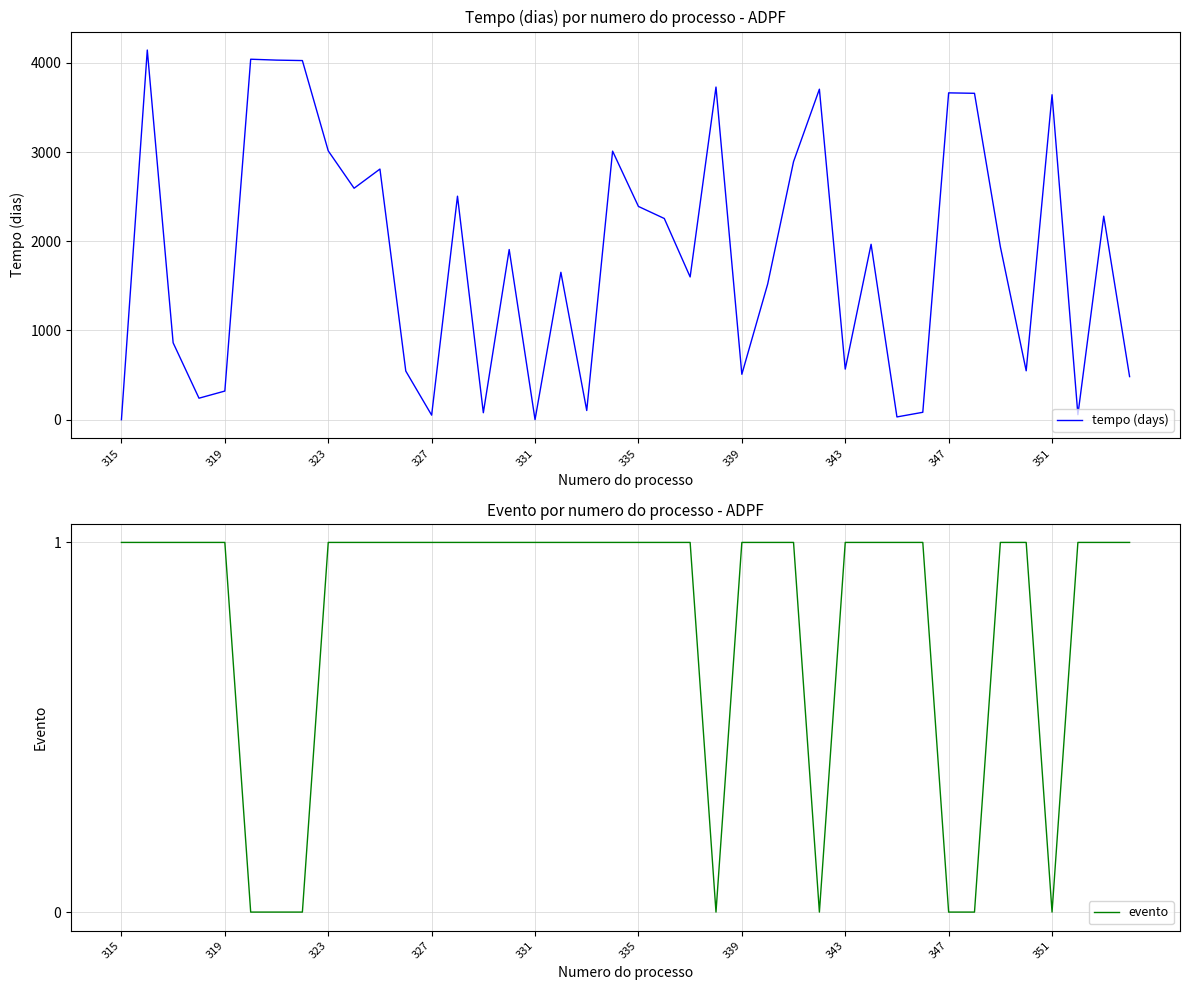

The tempo (days) series shows 5577 at 335. True or false?

False